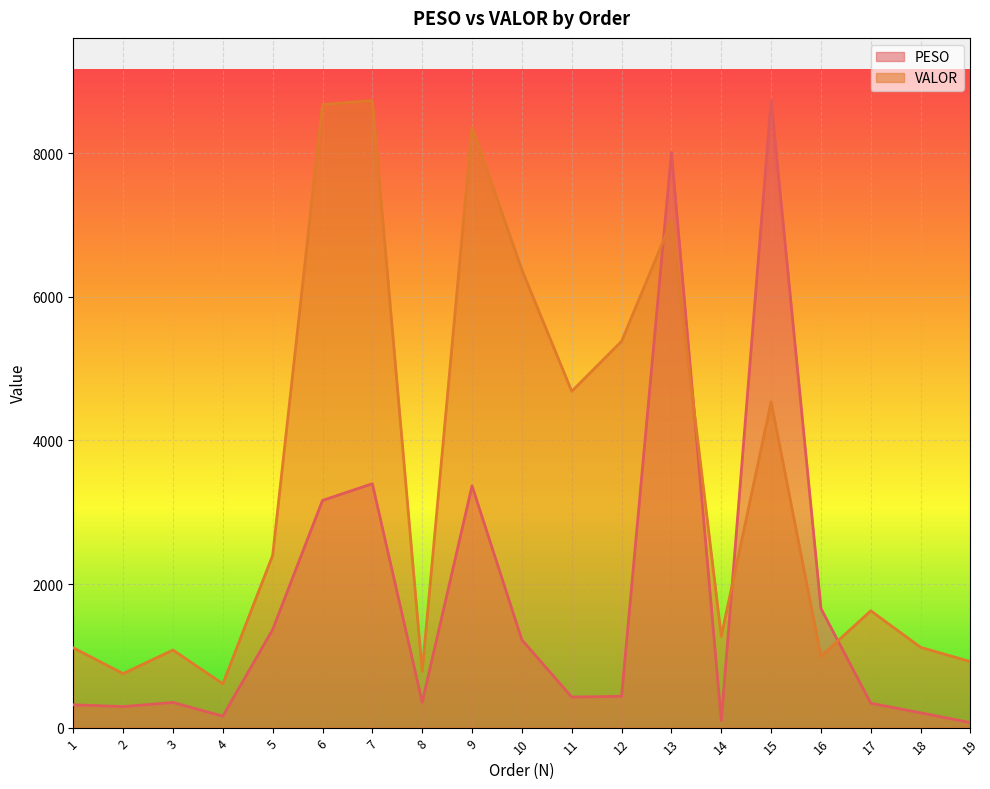

How many series are shown in this chart?

2